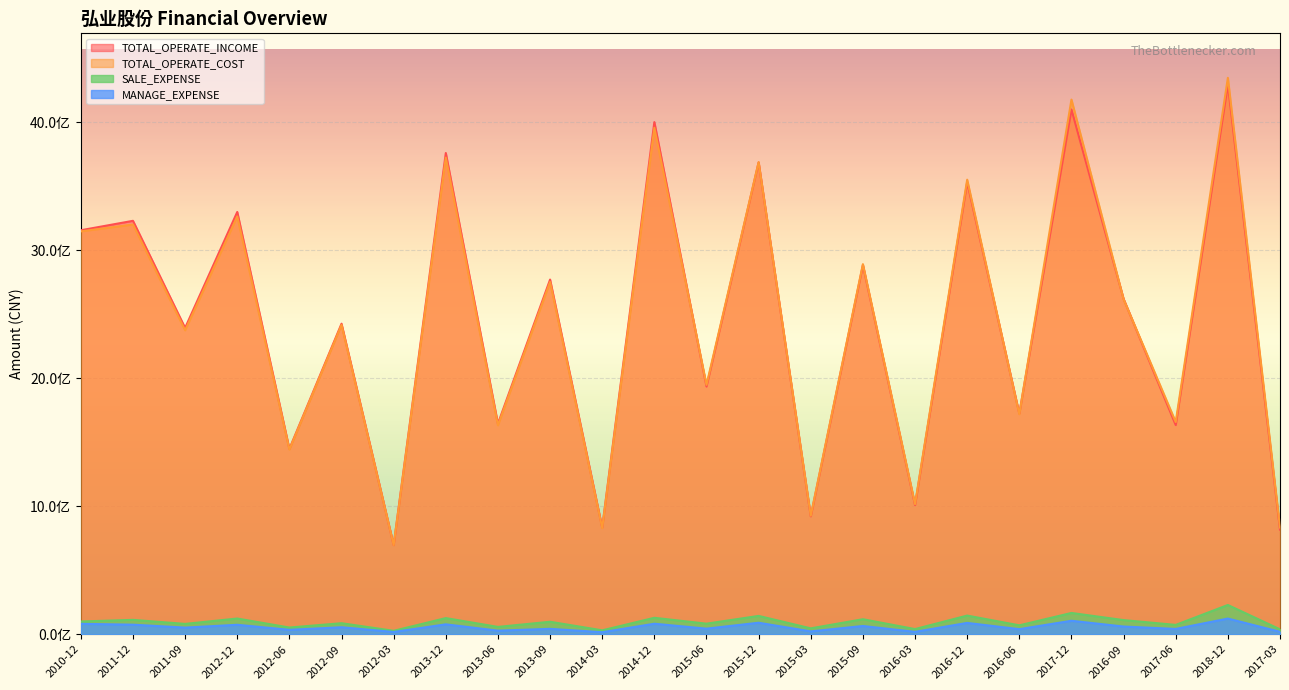

True or false: TOTAL_OPERATE_INCOME and MANAGE_EXPENSE intersect in this chart.

False